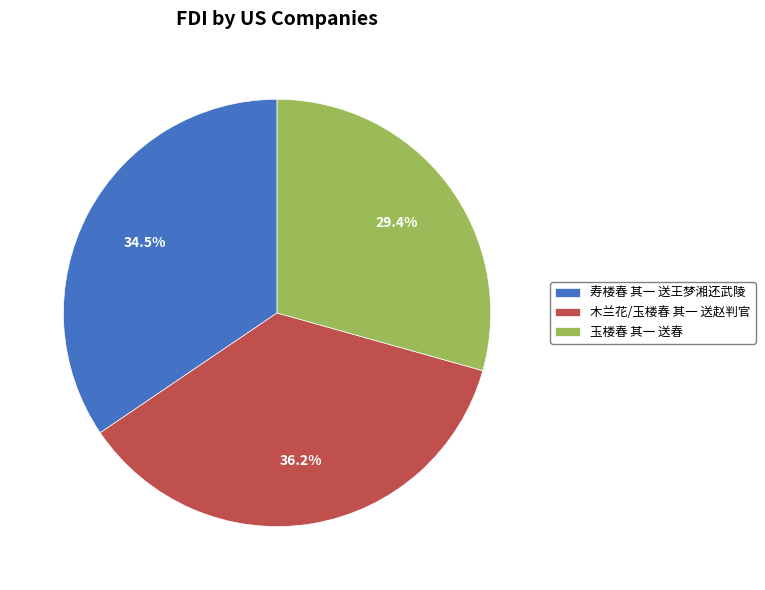

To the nearest percent, what is the average slice percentage?

33%